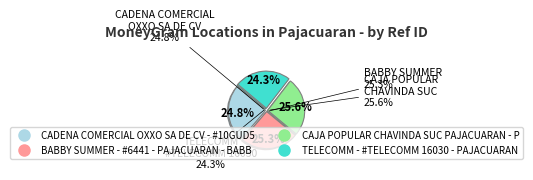

What percentage is NOT represented by CADENA COMERCIAL OXXO SA DE CV - #10GUD5?

75.2%